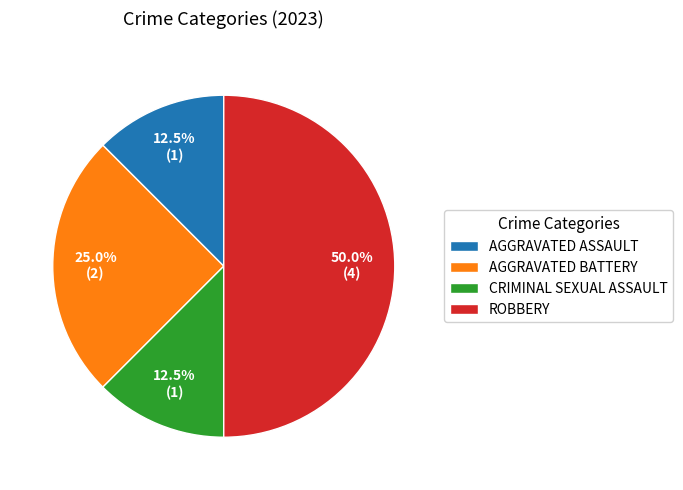

Which has a higher value, AGGRAVATED ASSAULT or ROBBERY?

ROBBERY